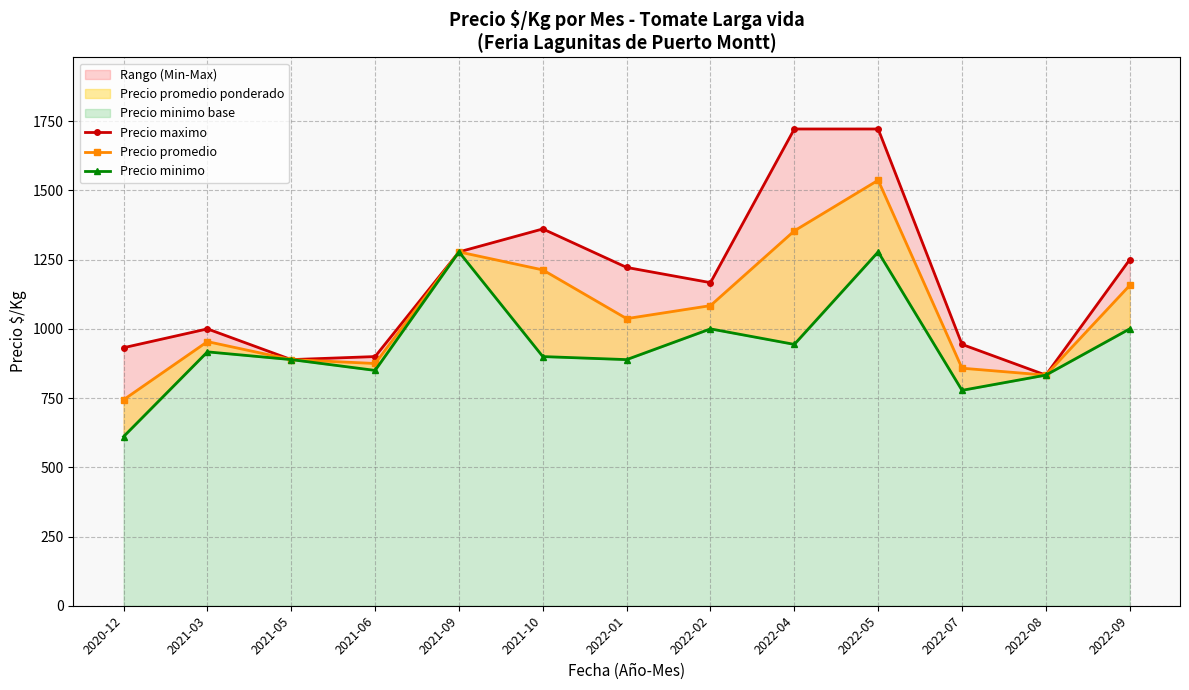

What is the label of the 13th point from the right?

2020-12